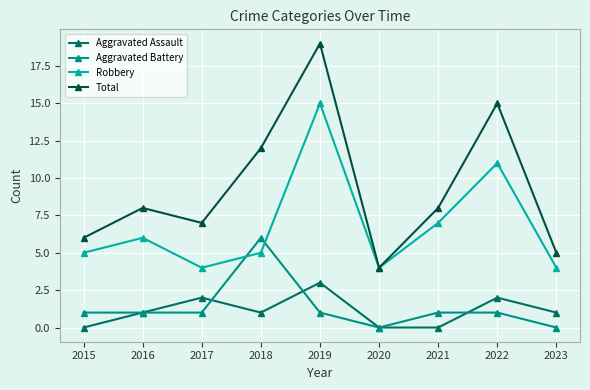

Is this an area chart (filled region under the line)?

No